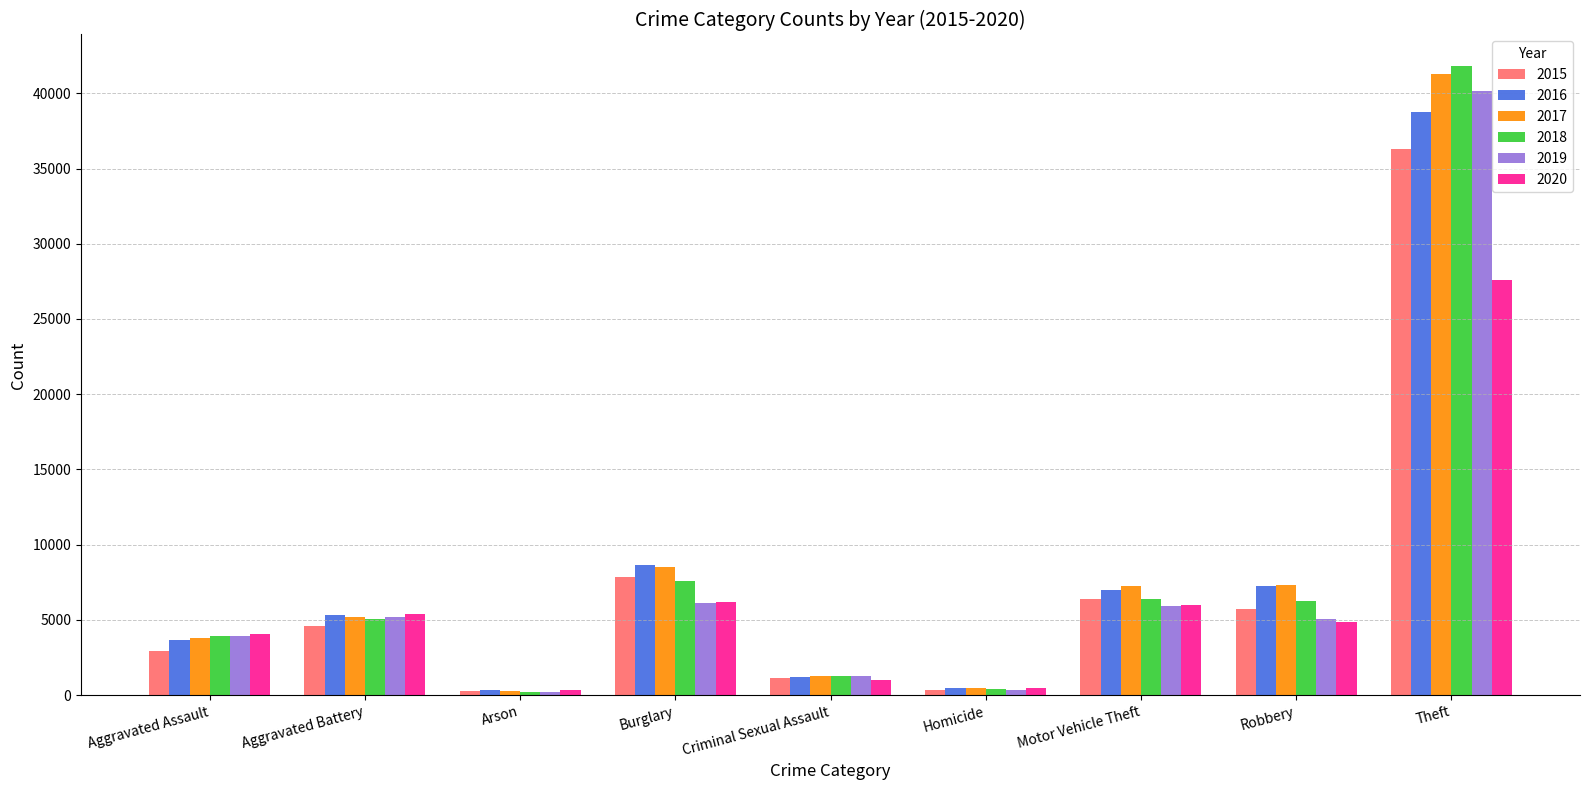

What position from the left is Aggravated Battery?

2